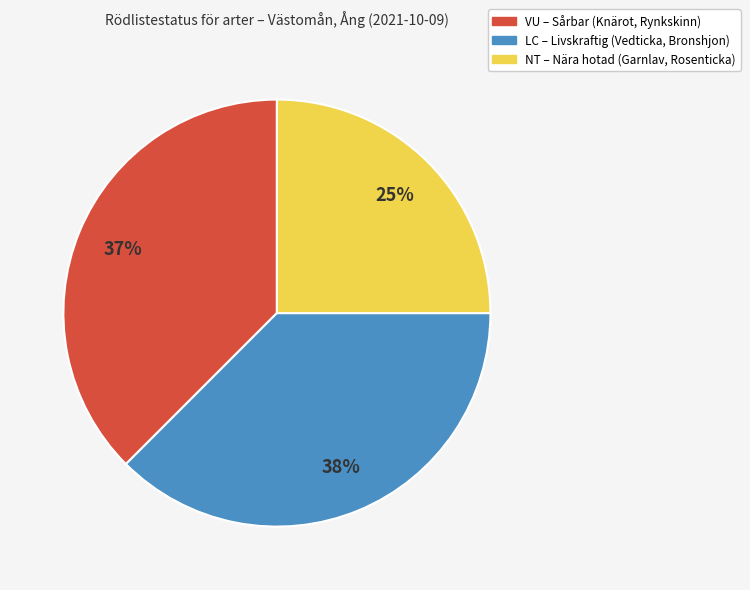

How many slices are in this pie chart?

3